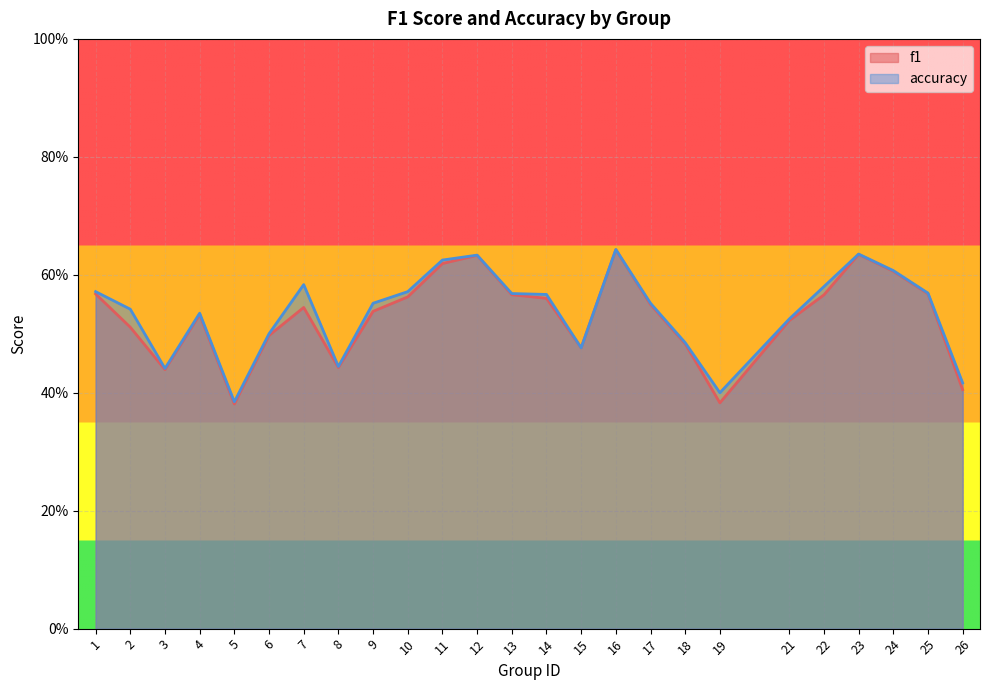

True or false: f1 and accuracy cross at least once.

False